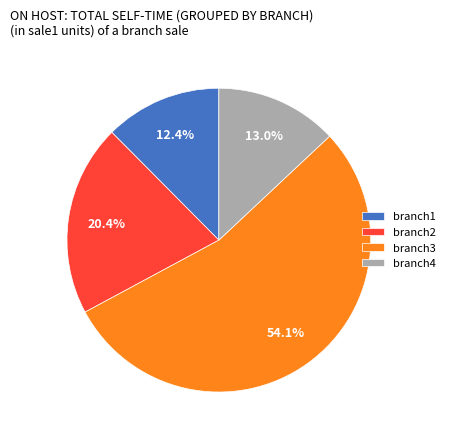

Does branch3 represent more than half of the total?

Yes